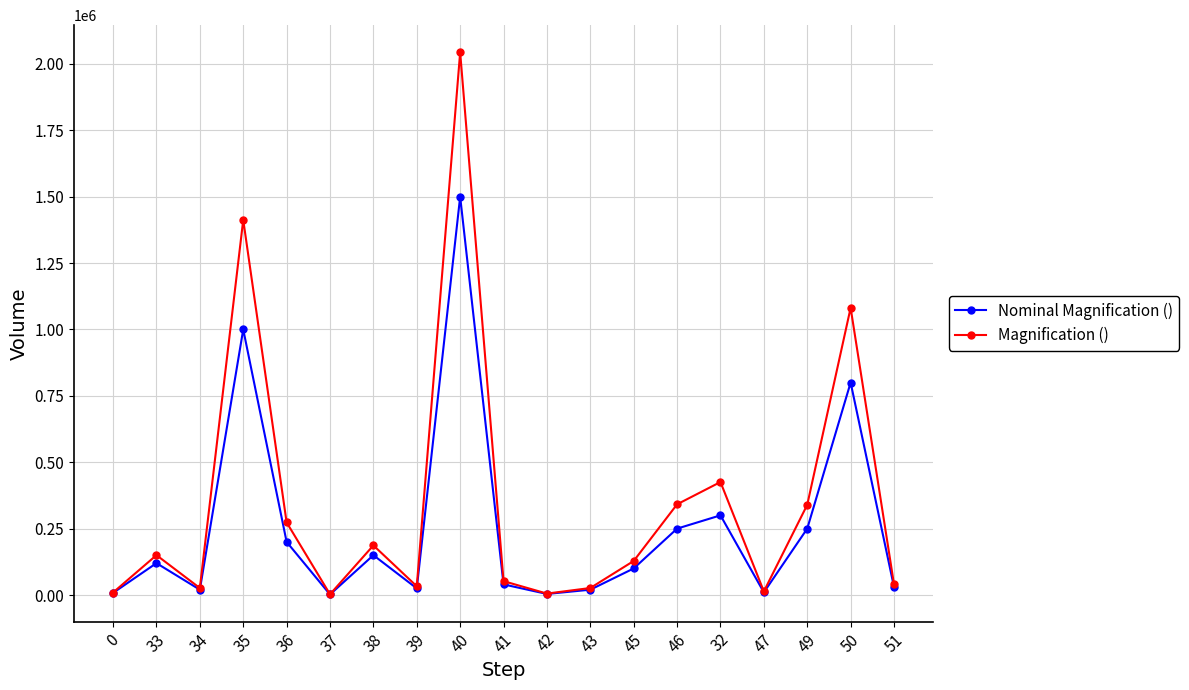

What is the greatest value displayed?

2043620.9